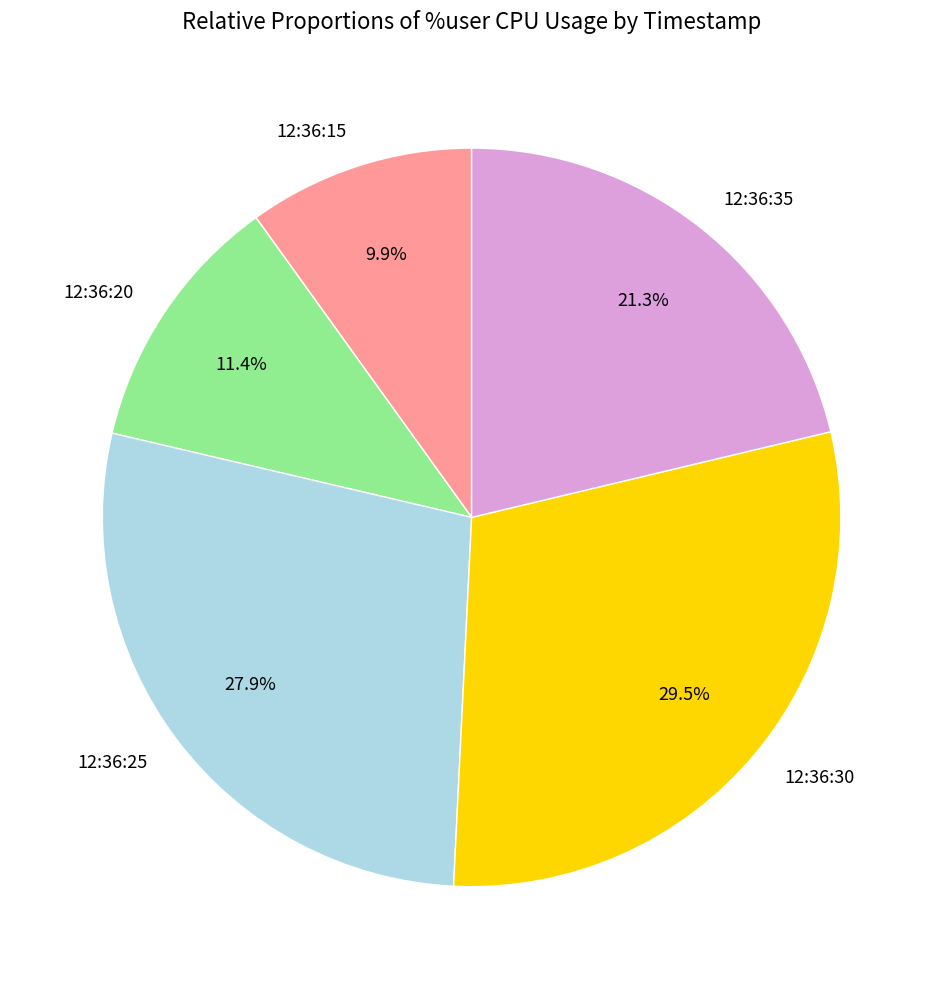

The 12:36:20 slice represents 11% of the pie. True or false?

True